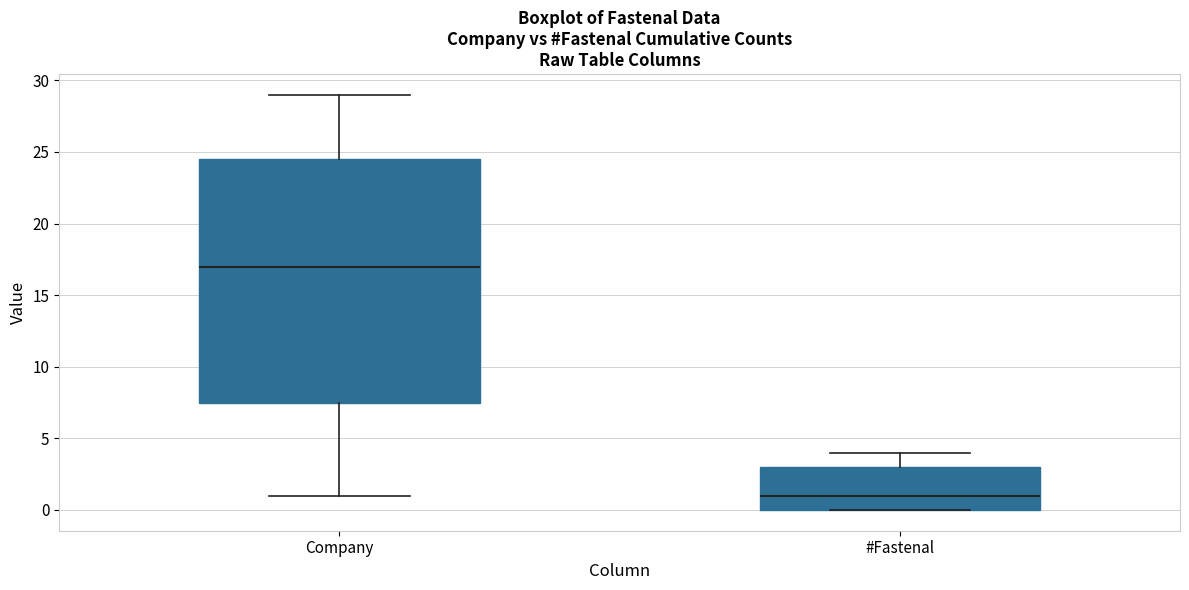

Which box is the tallest, from its lower edge to its upper edge?

Company